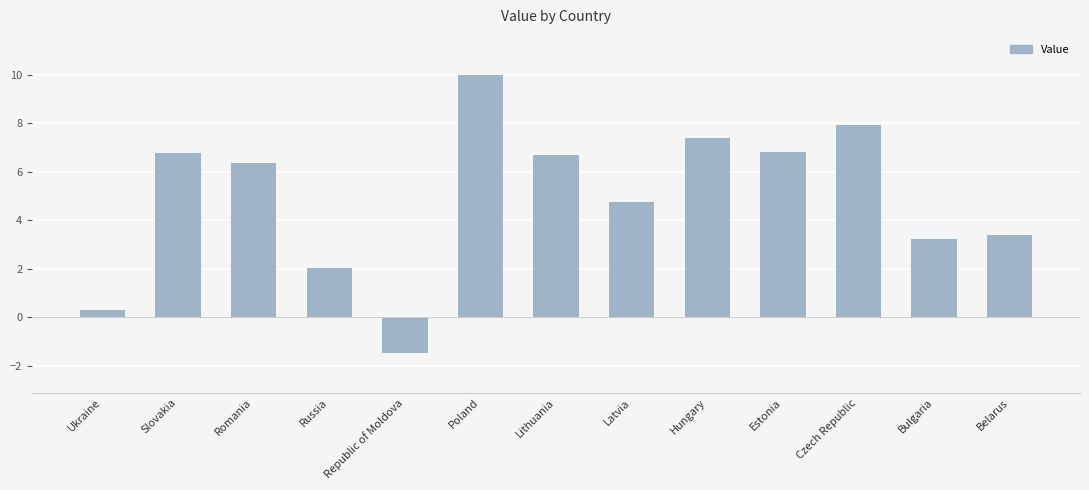

Count the number of categories in the chart.

13